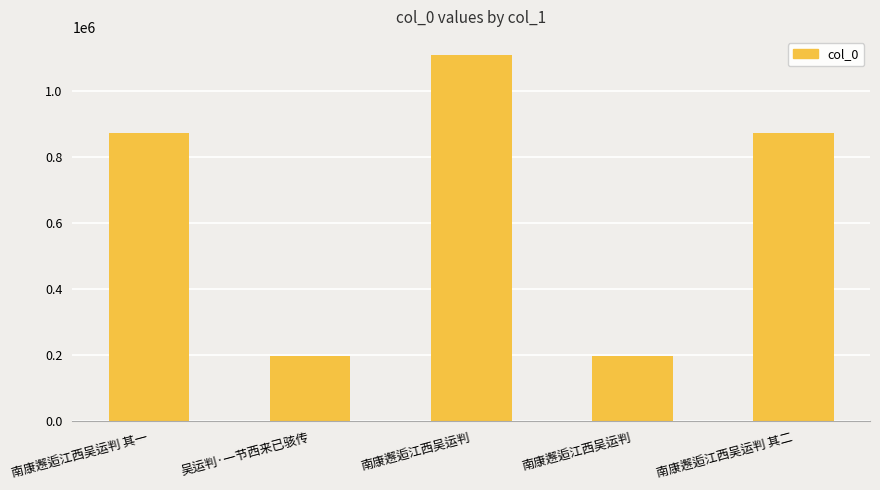

What is the ratio of the value at 南康邂逅江西吴运判 其一 to the value at 南康邂逅江西吴运判?

4.4